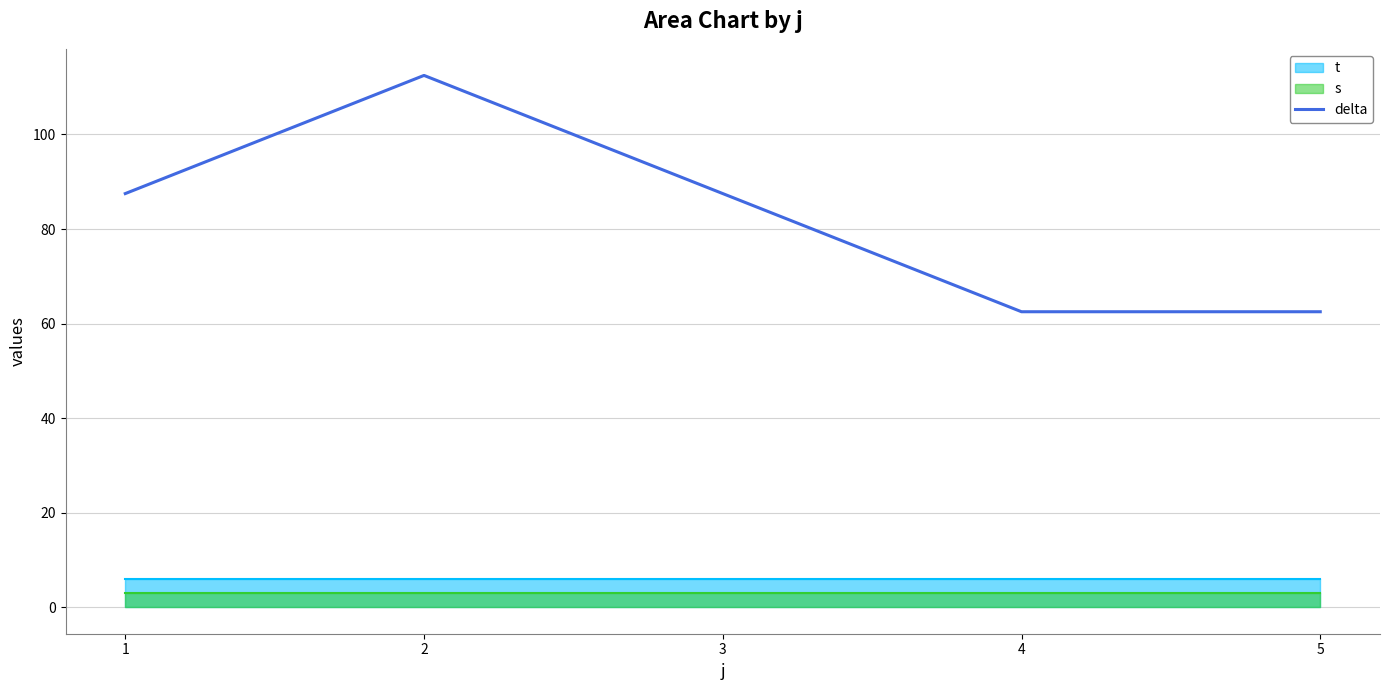

What is the change in value from 2 to 4?

-50.0